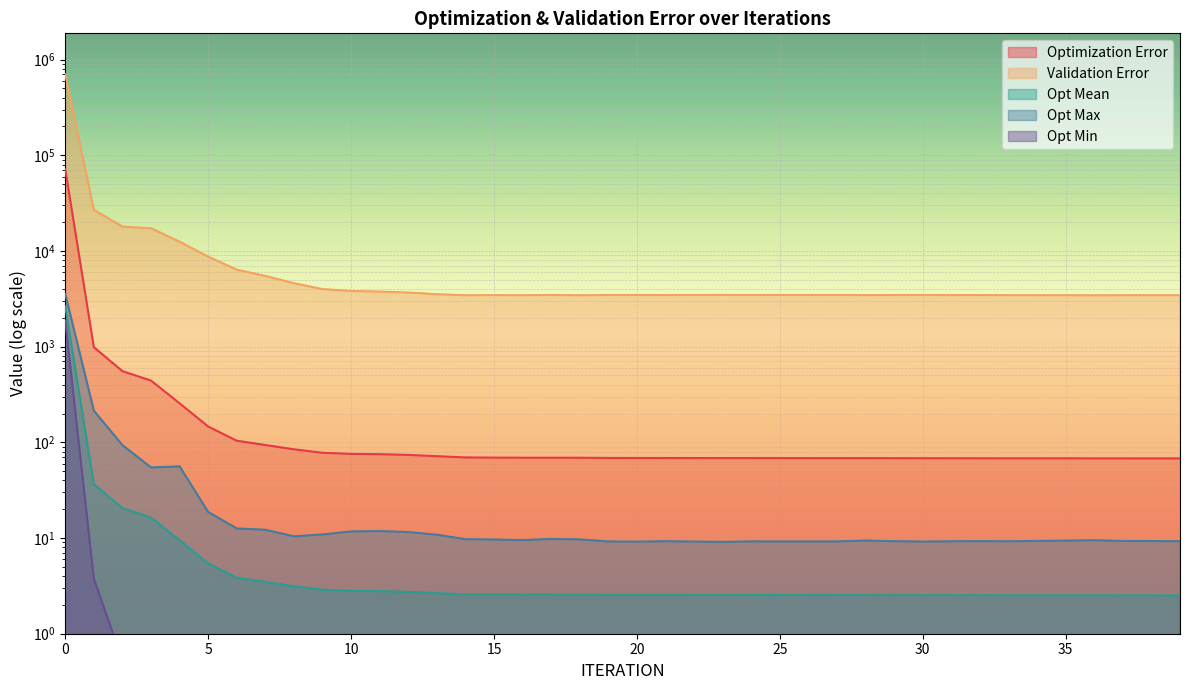

Which has a higher value, 14 or 21?

14